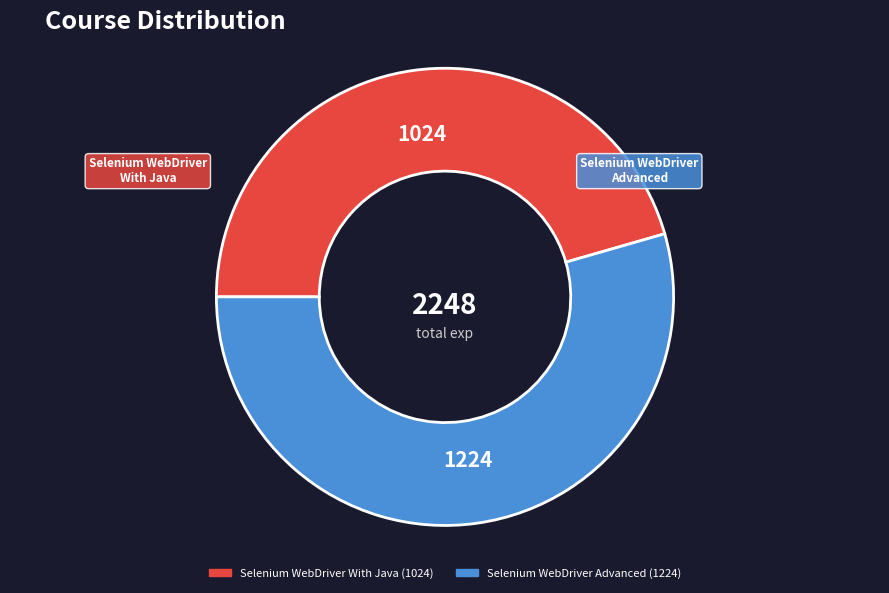

Which has a higher value, Selenium WebDriver Advanced or Selenium WebDriver With Java?

Selenium WebDriver Advanced